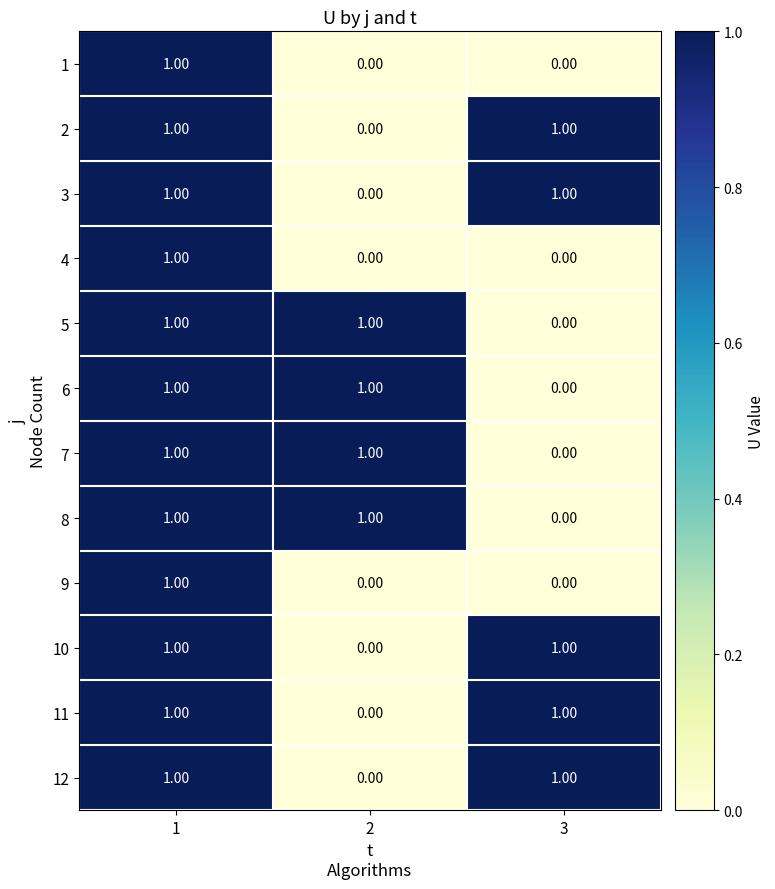

What is the total value across all series at 1?

12